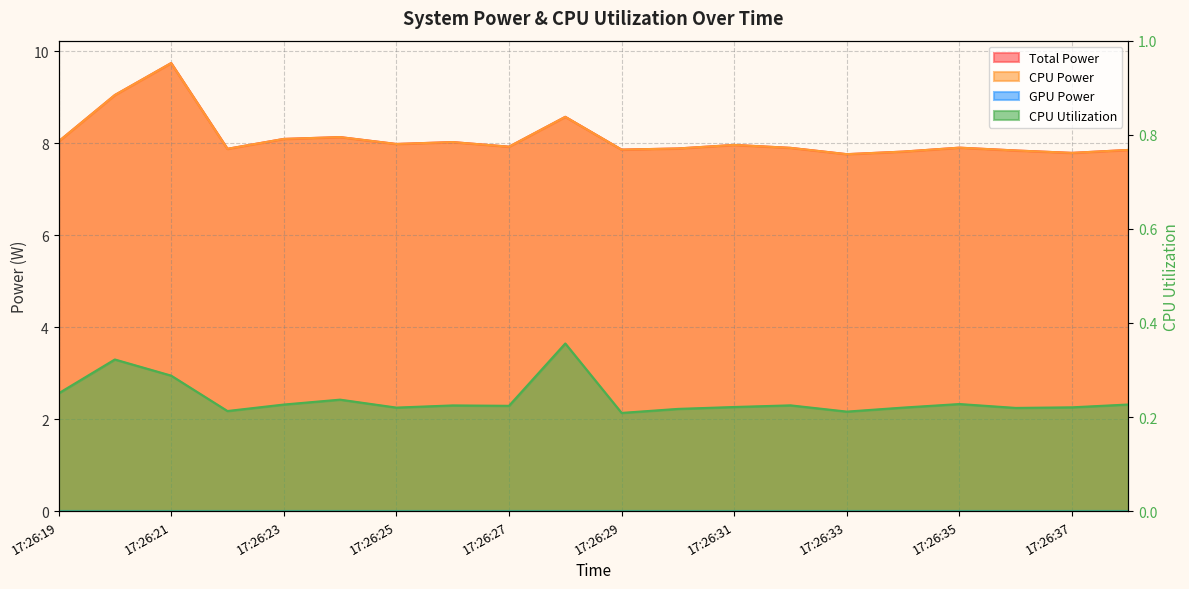

True or false: CPU Power and Total Power intersect in this chart.

False